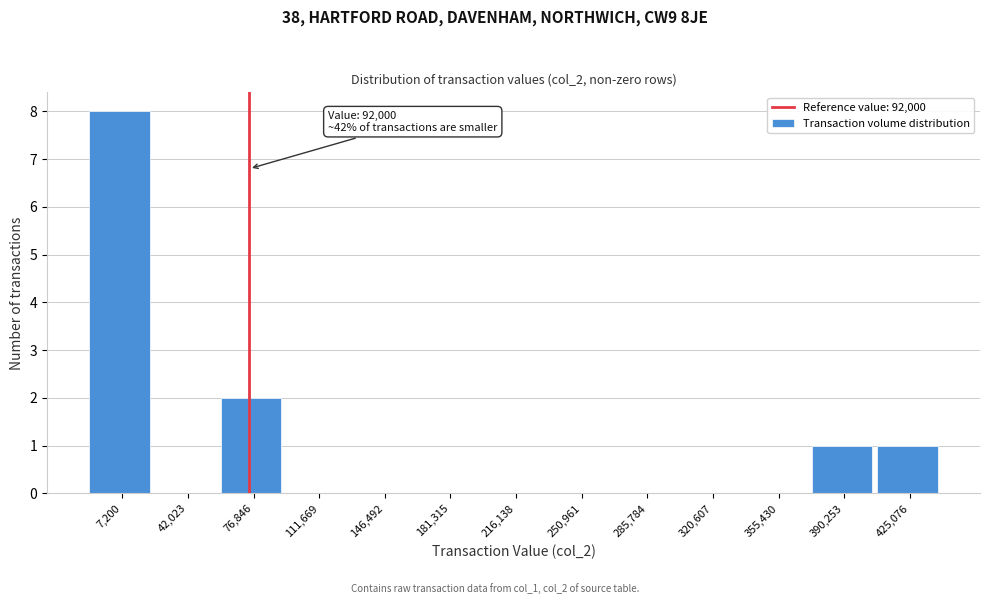

Reading left to right, list all the values displayed in this chart.

7,200=8	42,023=0	76,846=2	111,669=0	146,492=0	181,315=0	216,138=0	250,961=0	285,784=0	320,607=0	355,430=0	390,253=1	425,076=1